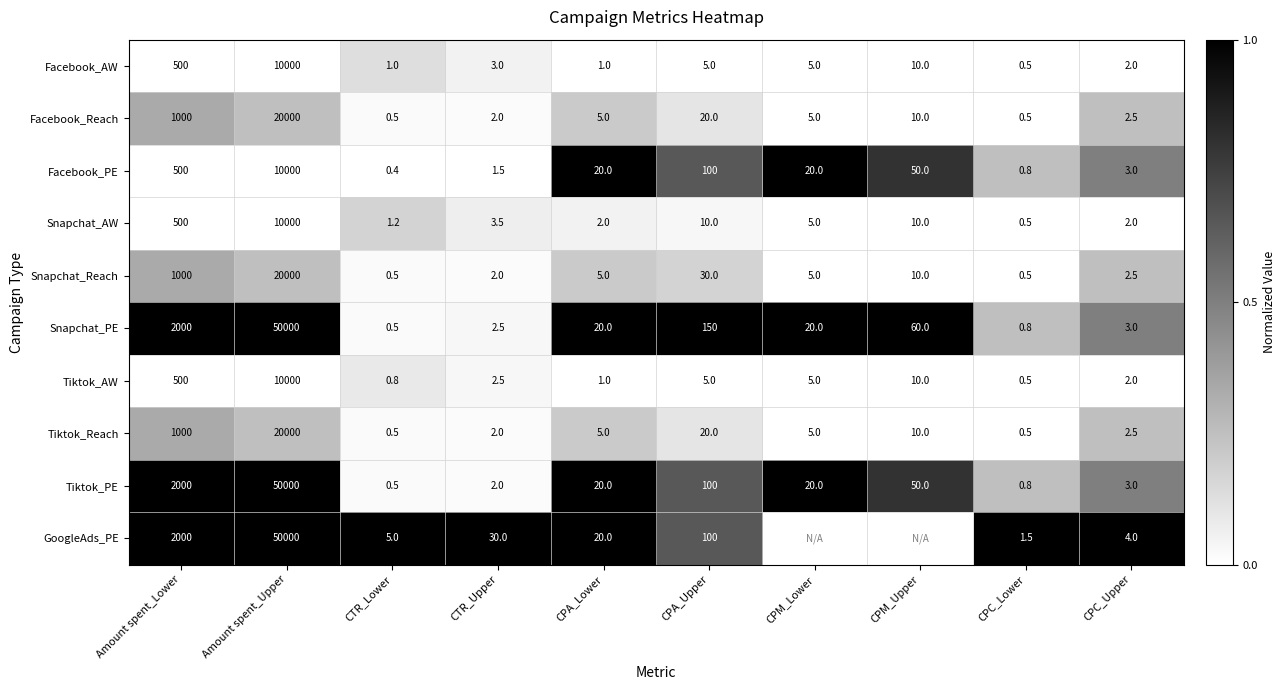

What value does the Tiktok_AW series have at CPC_Lower?

0.5